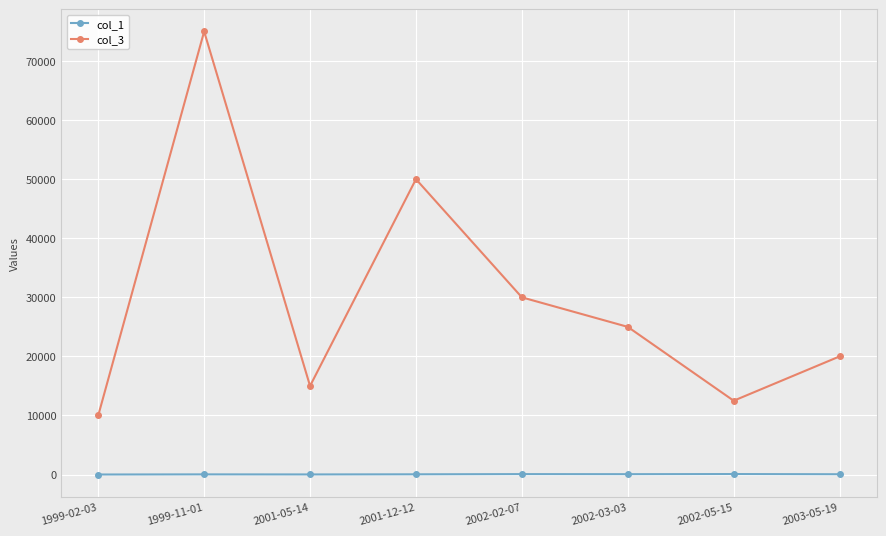

Rank the series by their maximum value, from highest to lowest.

col_3, col_1